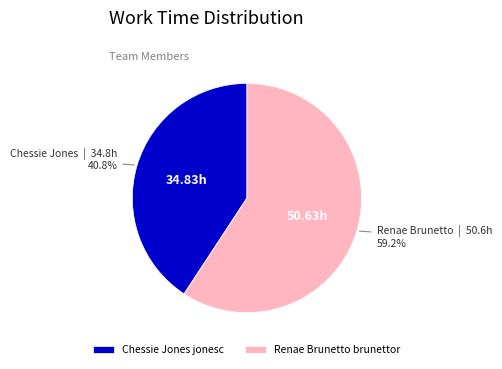

What percentage is the Renae Brunetto brunettor slice, to the nearest percent?

59%